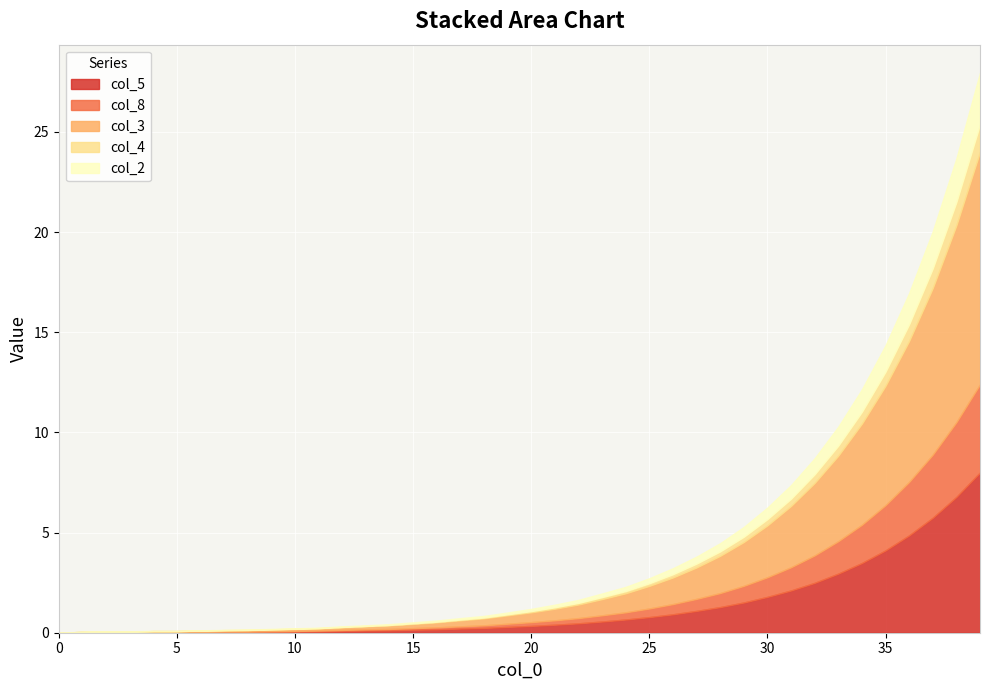

What is the sum of all col_3 values?

75.7